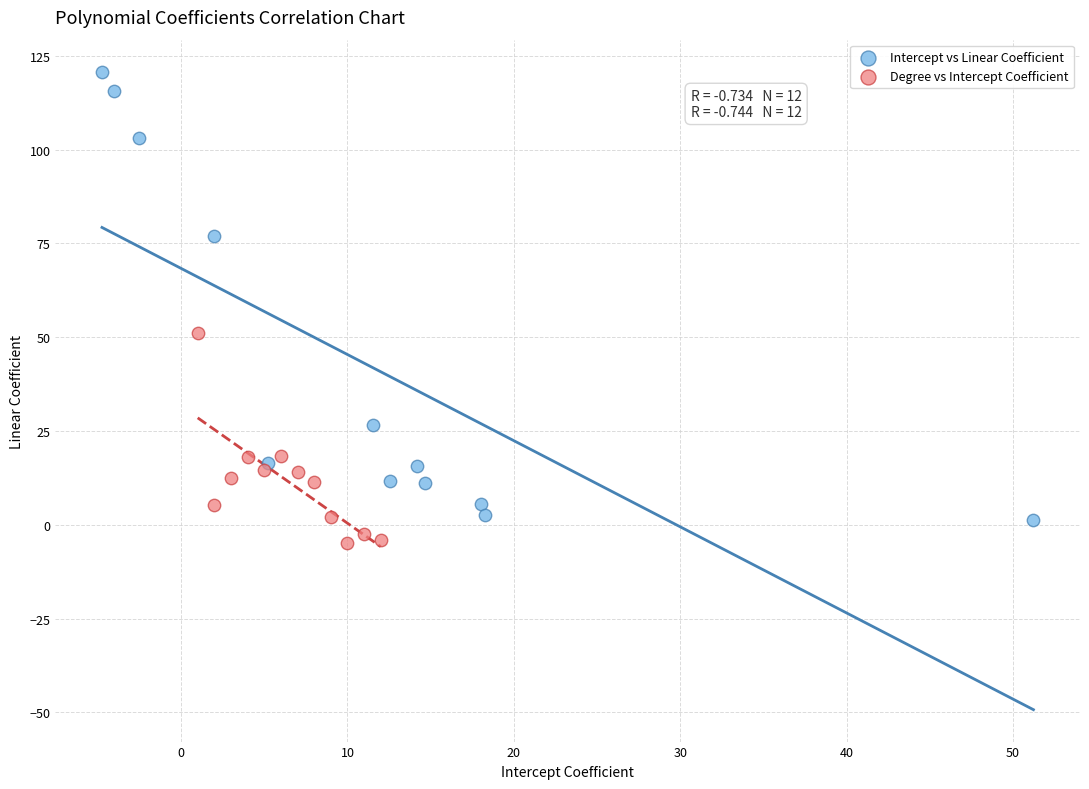

Which series reaches the maximum Y coordinate?

Intercept vs Linear Coefficient